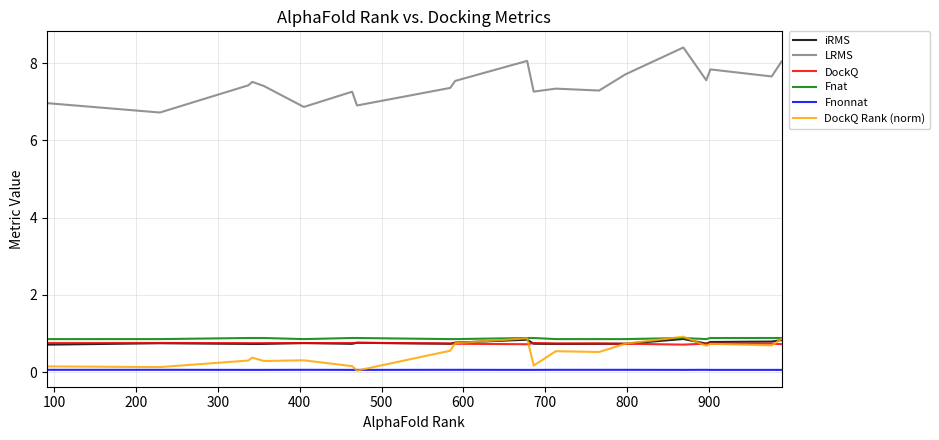

Which series has the largest range (max minus min)?

LRMS